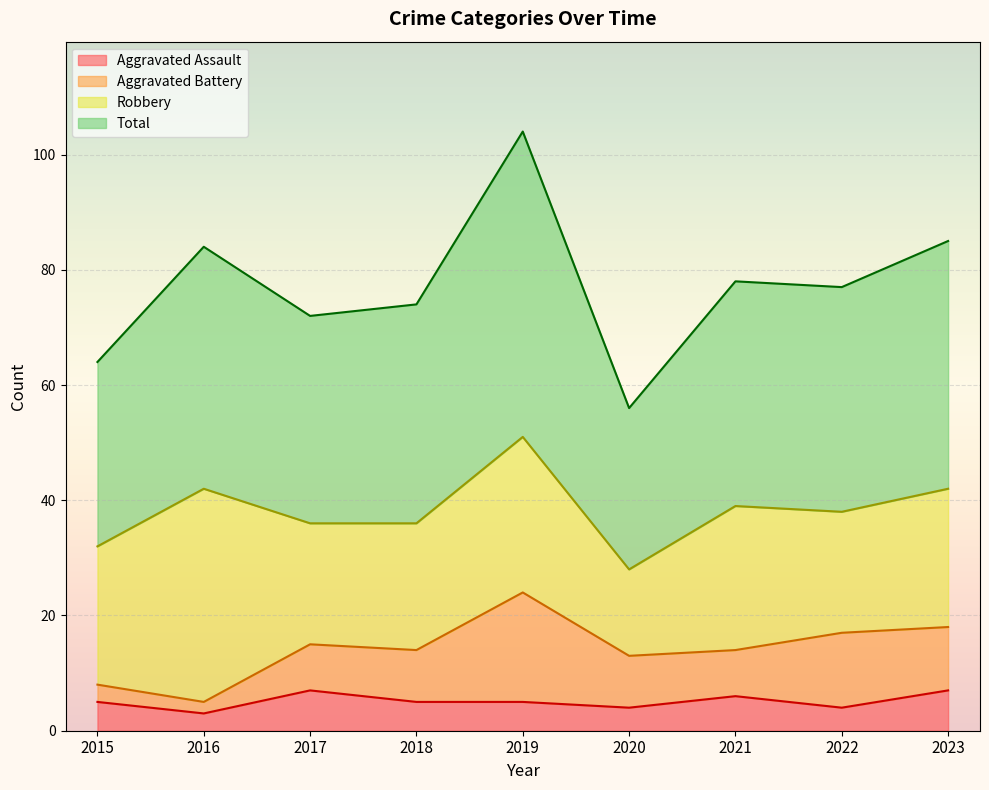

True or false: Aggravated Assault has more than 0 interior local peaks.

True